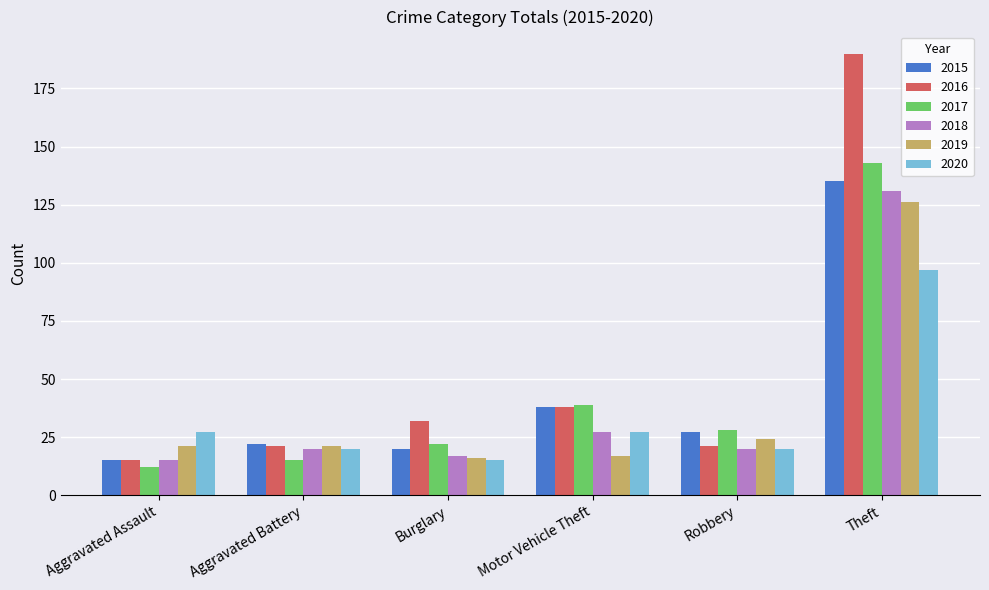

What is the label of the 4th bar from the left?

Motor Vehicle Theft